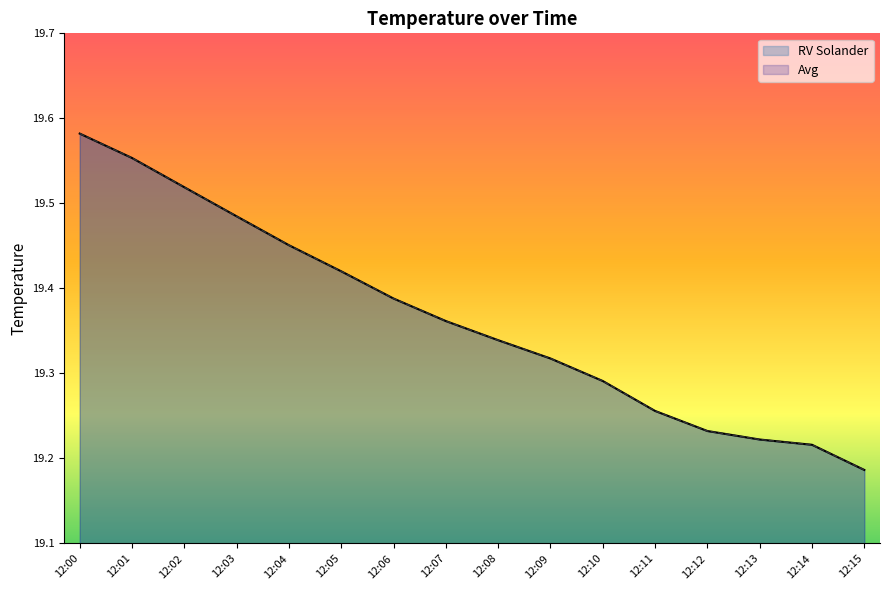

Which series has the largest range (max minus min)?

RV Solander